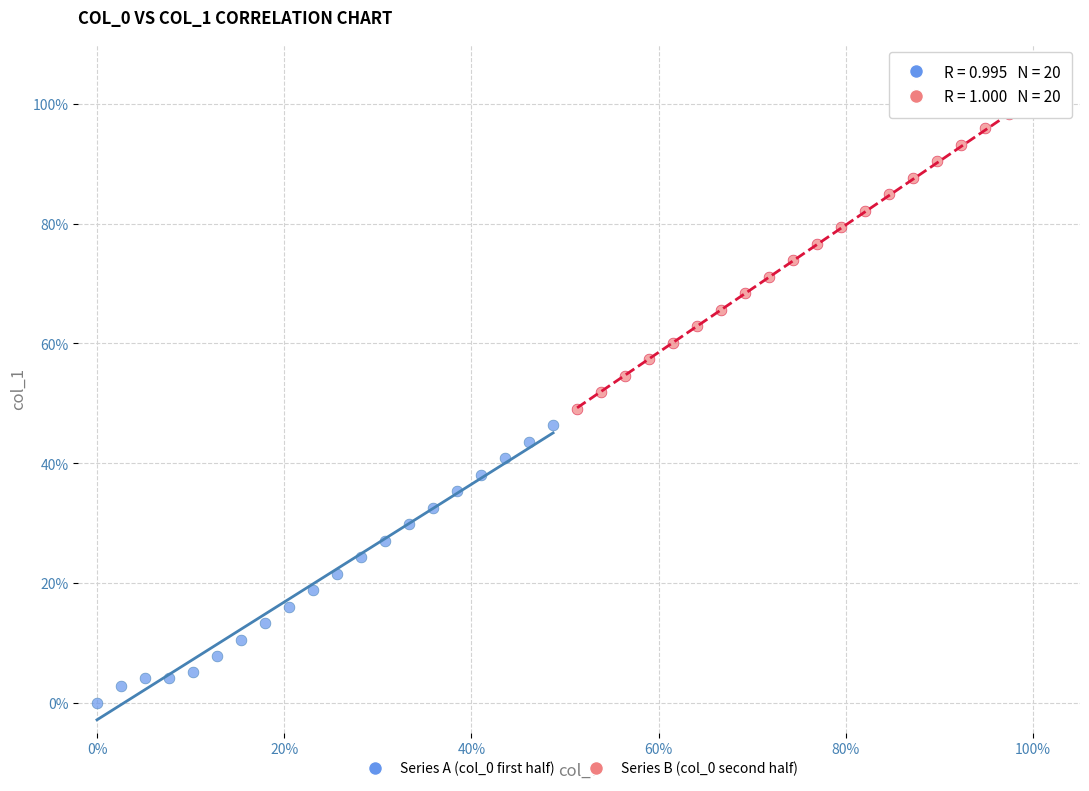

Which series has the largest Y range (max minus min)?

Series B (col_0 second half)